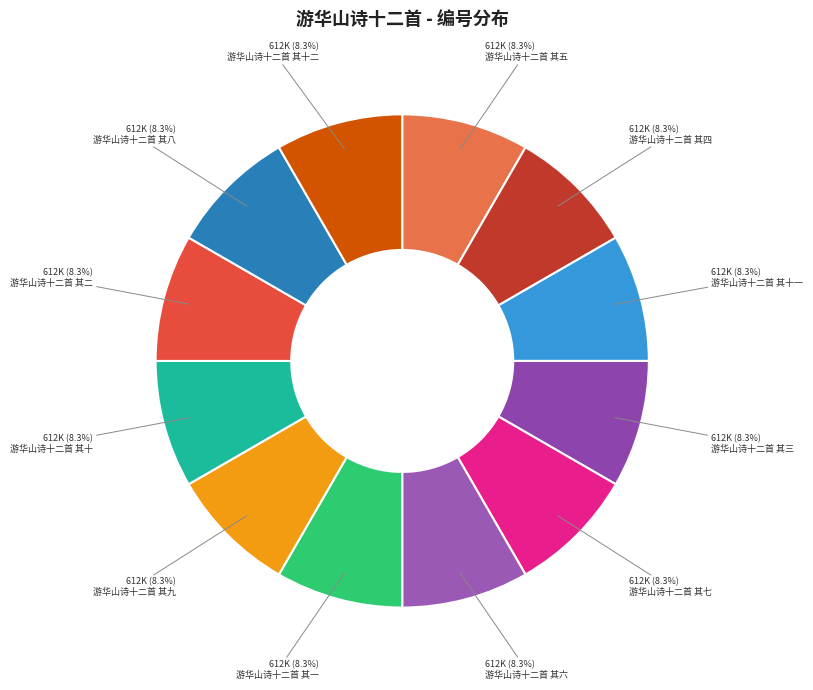

How many segments does this pie chart have?

12